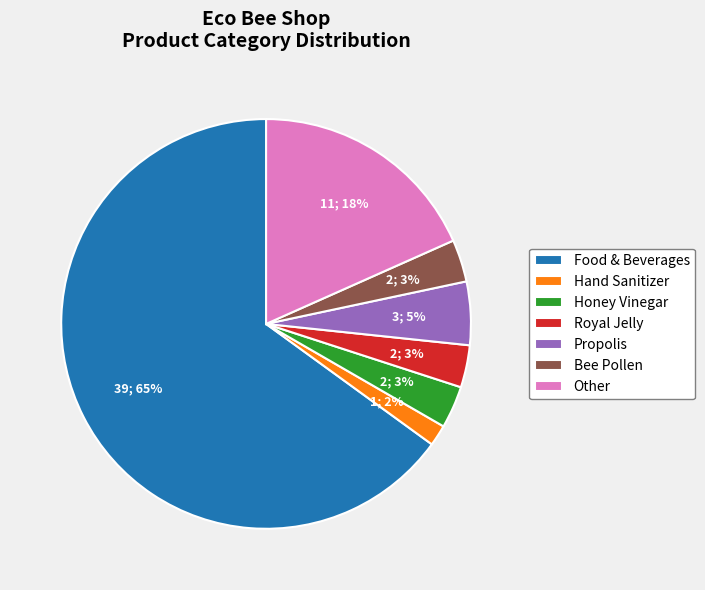

Is it true that Food & Beverages is 55% of the pie?

False